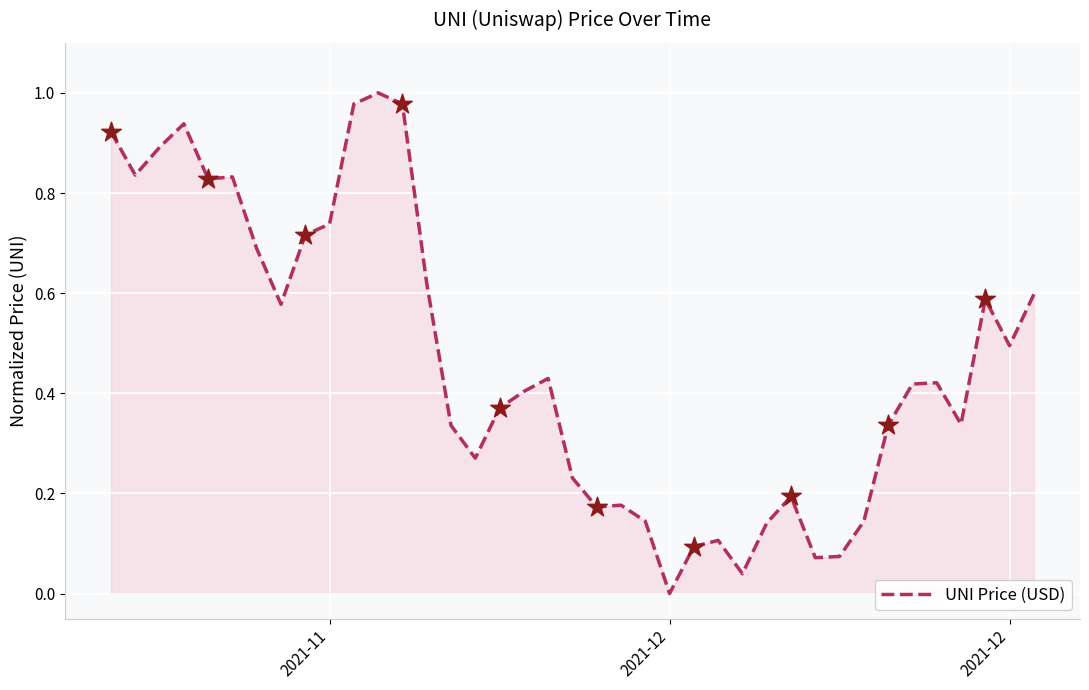

Is this an area chart (filled region under the line)?

Yes